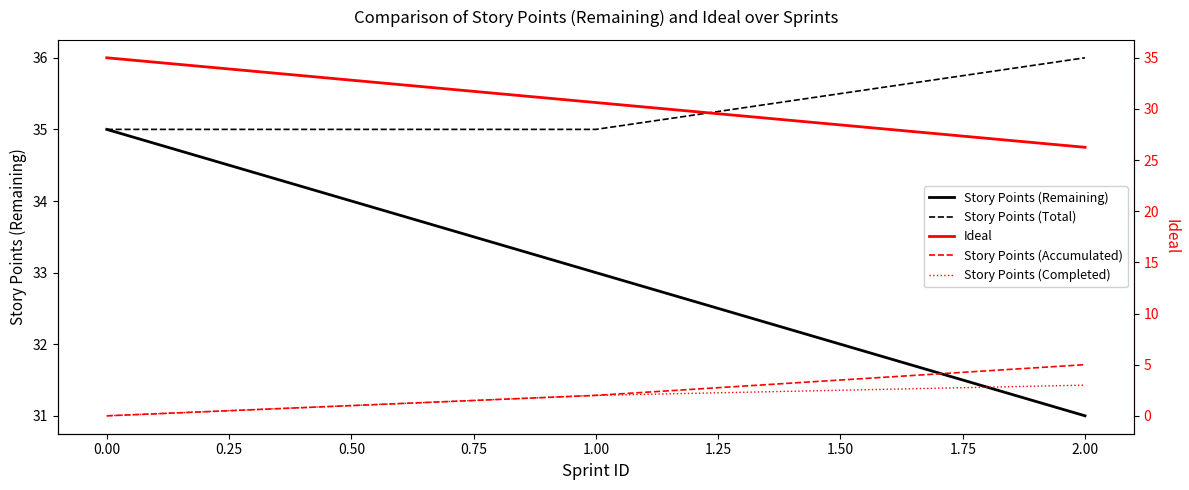

Is the value of Story Points (Accumulated) at 0.00 greater than the value of Story Points (Completed) at 1.00?

No